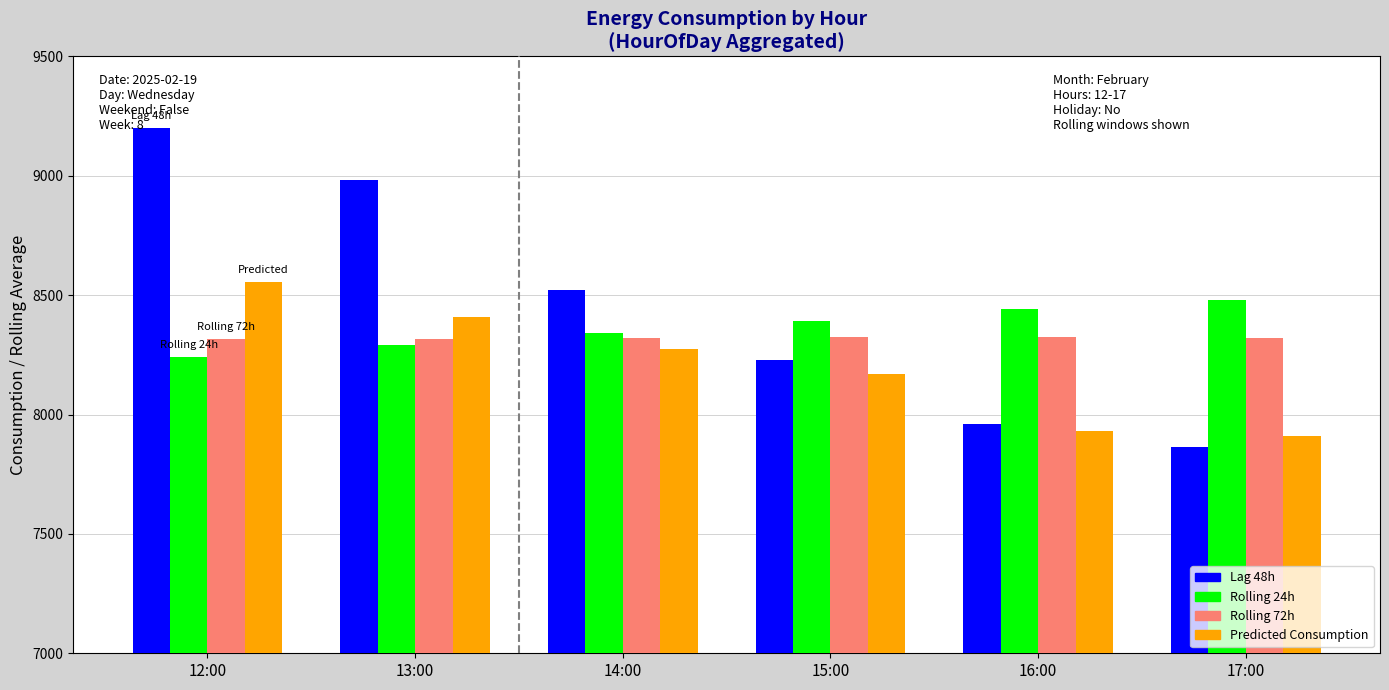

What is the label of the 6th bar from the left?

17:00